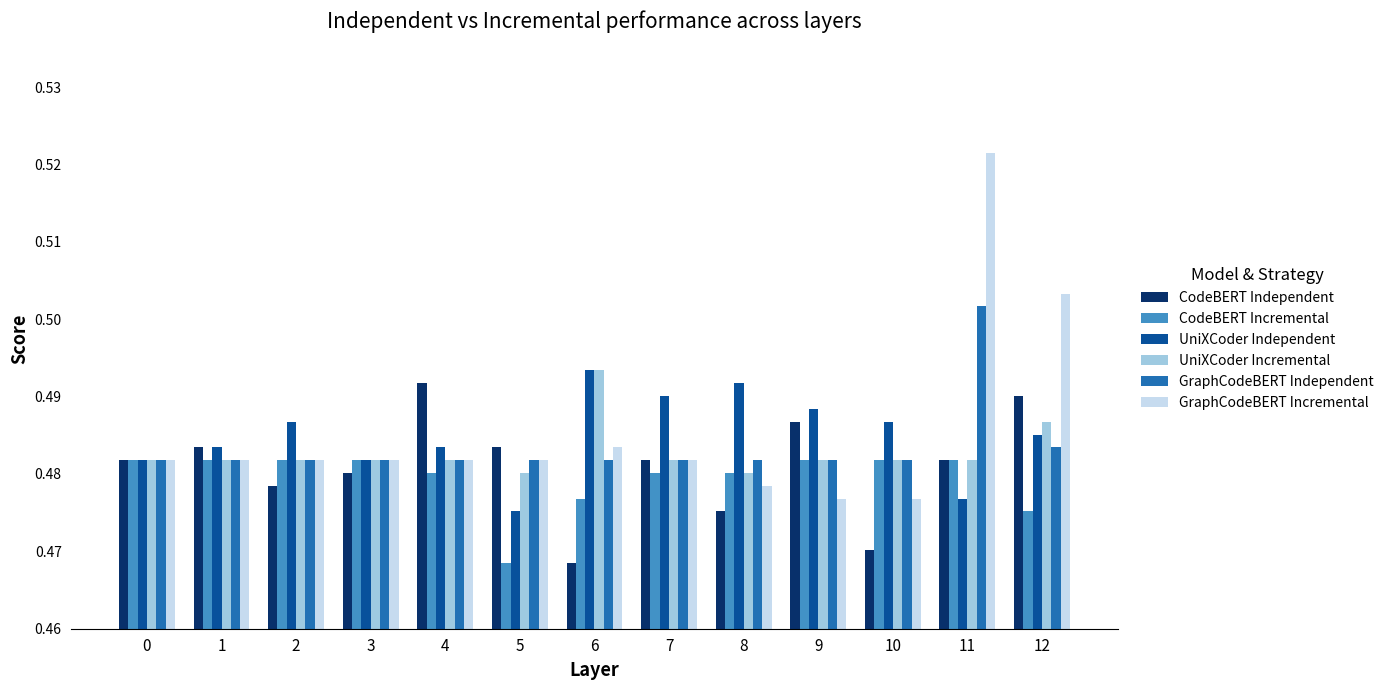

Is it true that UniXCoder Independent equals 0.3 at 2?

False